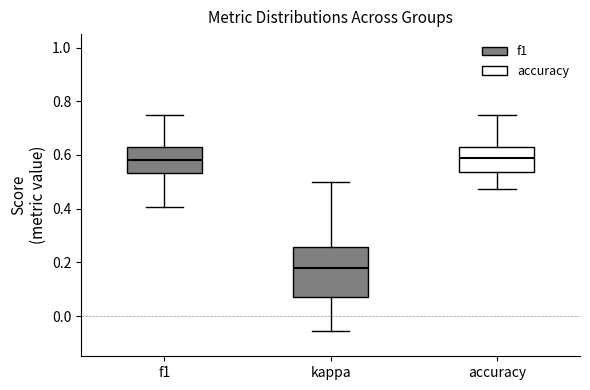

Where does the median line of the box for f1 sit on the y-axis? The values are not printed on the chart, so give them approximately, as read against the axis.

0.58